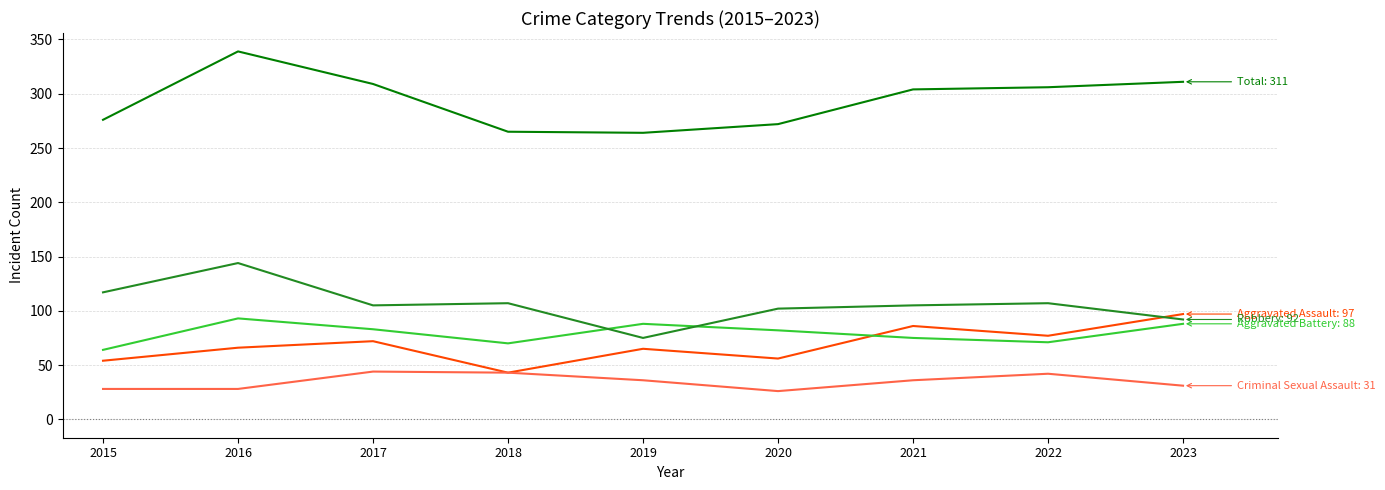

Which label corresponds to the largest value in the chart?

2016